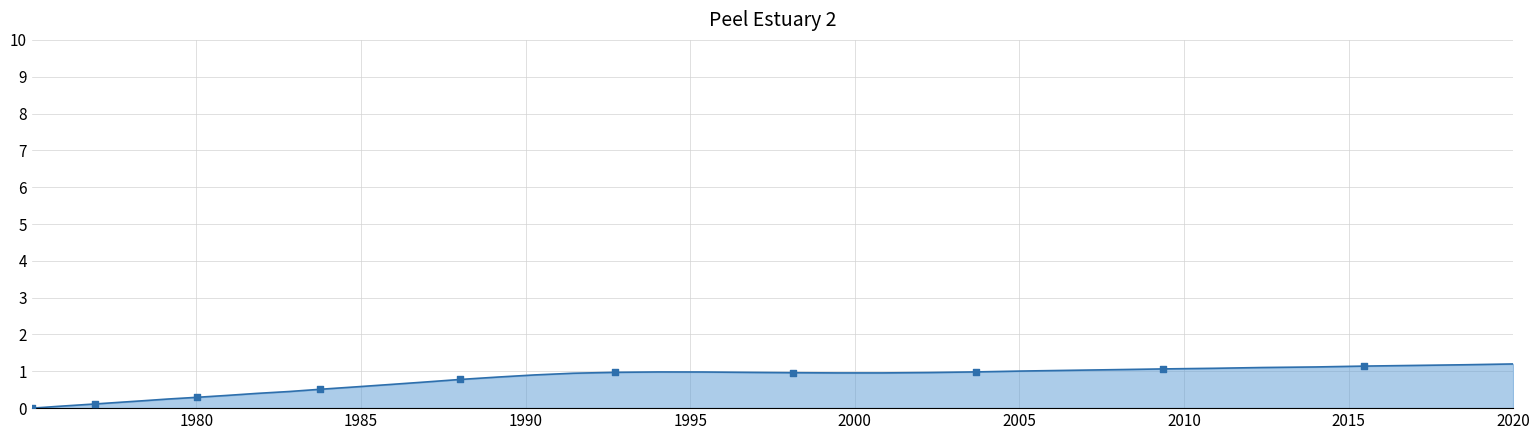

What is the difference between the maximum and minimum values?

1.2